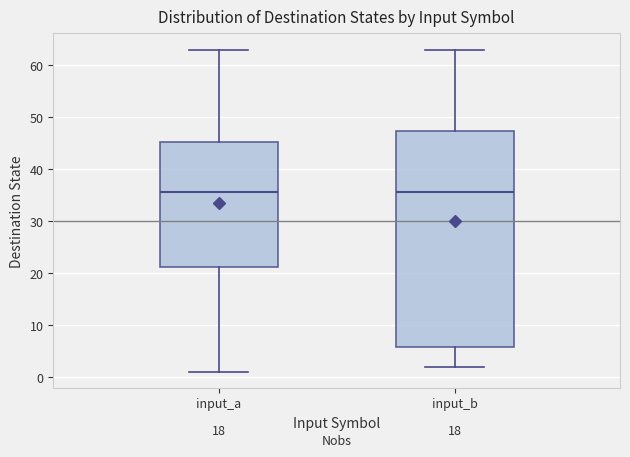

Where is the upper edge of the box for input_a on the y-axis? The values are not printed on the chart, so give them approximately, as read against the axis.

45